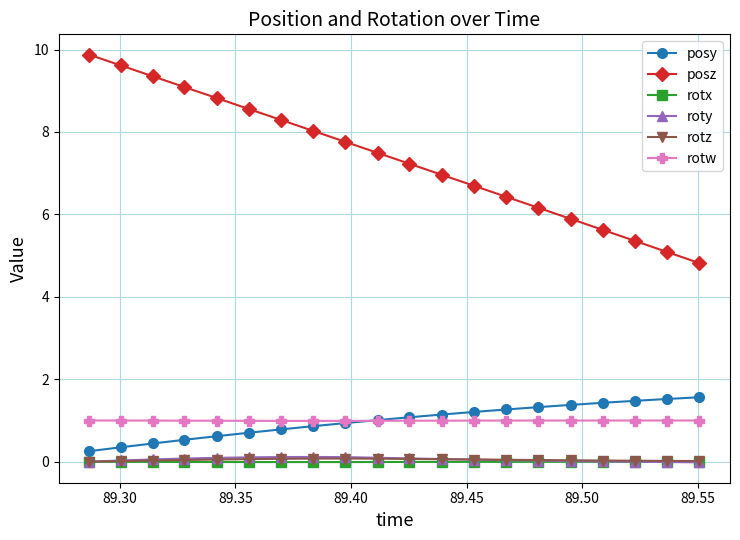

Which series has the widest spread of values?

posz